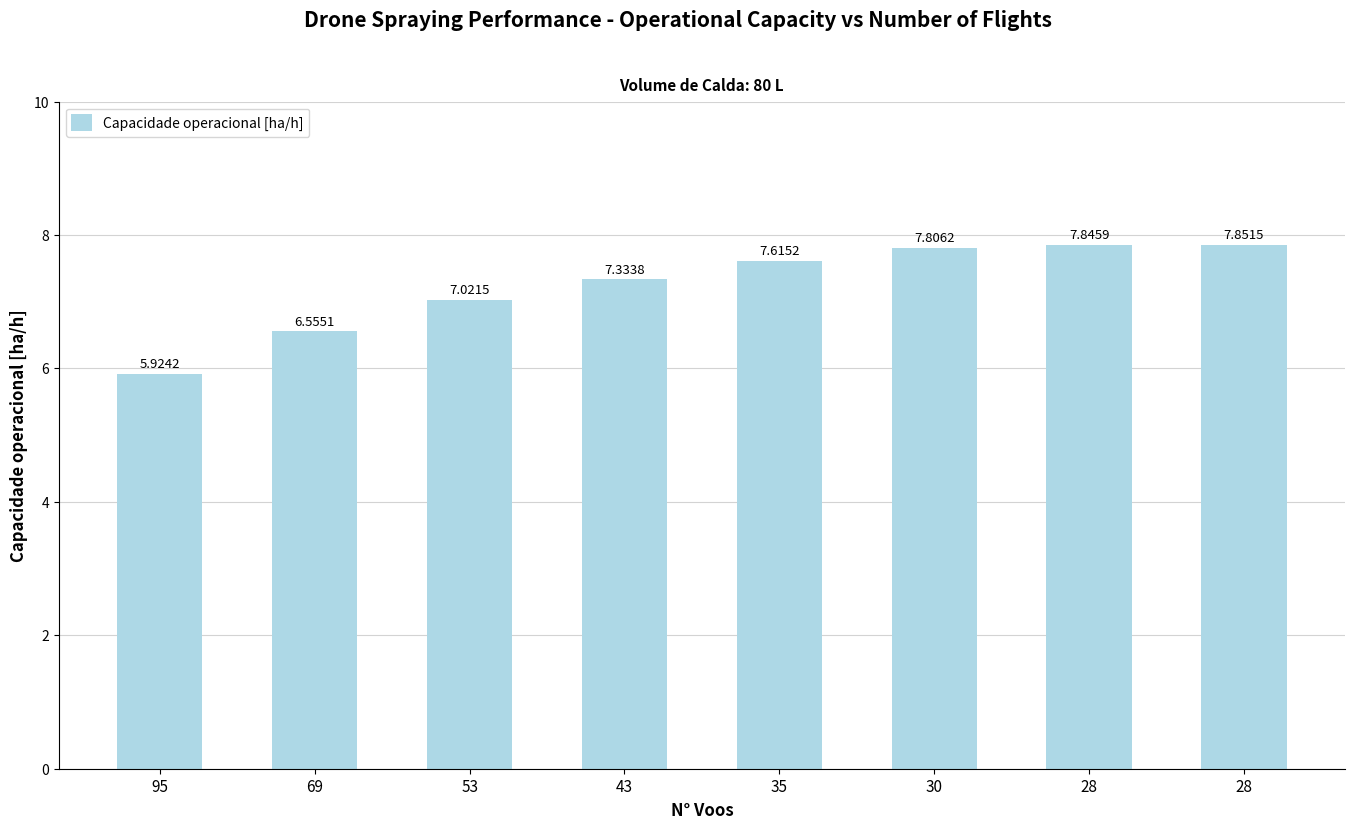

How many bars are there in total?

8